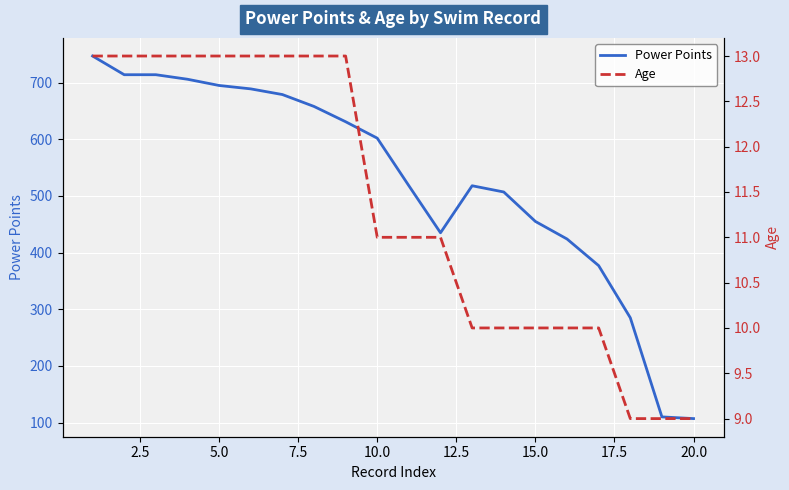

True or false: Age and Power Points cross at least once.

False